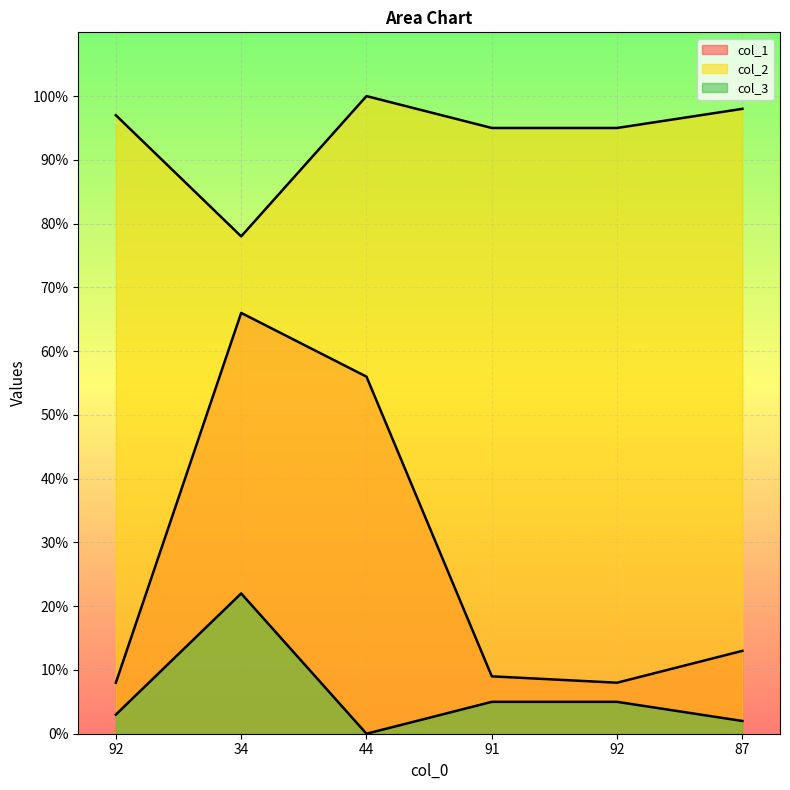

True or false: col_1 and col_2 intersect in this chart.

False